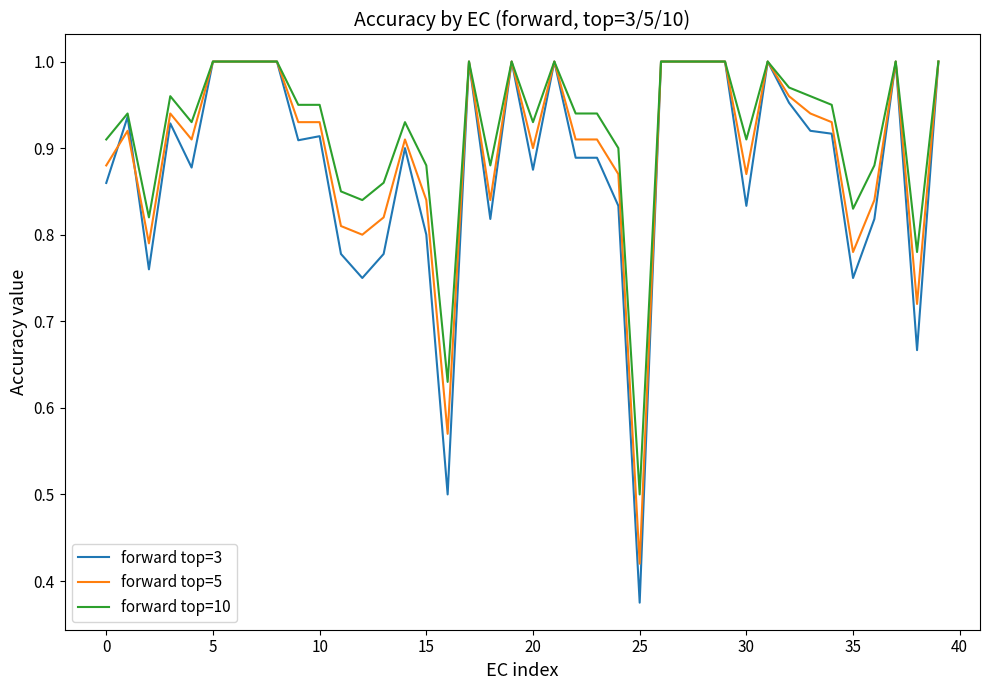

Rank the series by their average value, from highest to lowest.

forward top=10, forward top=5, forward top=3